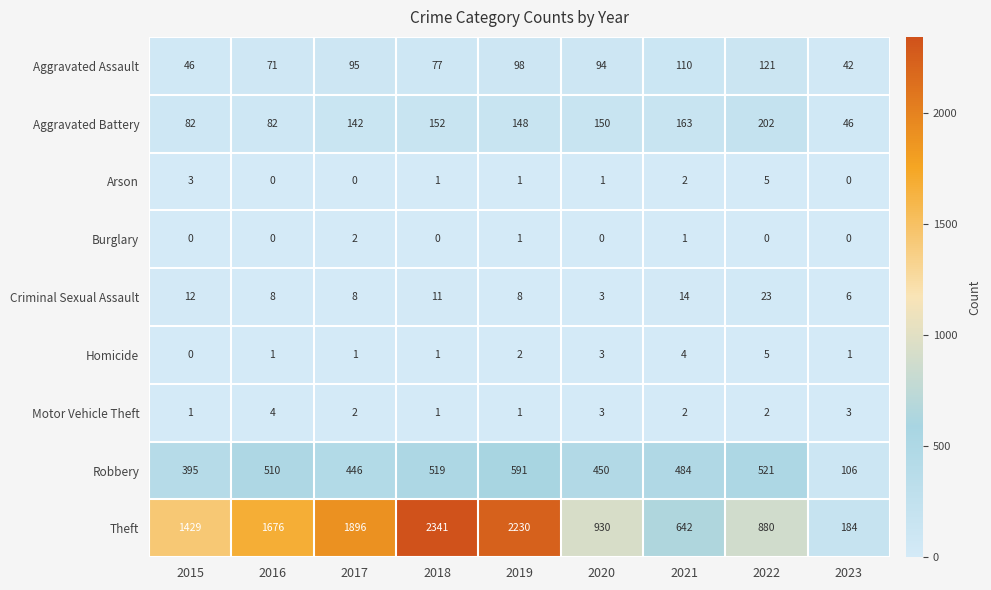

What is the total value across all series at 2019?

3080